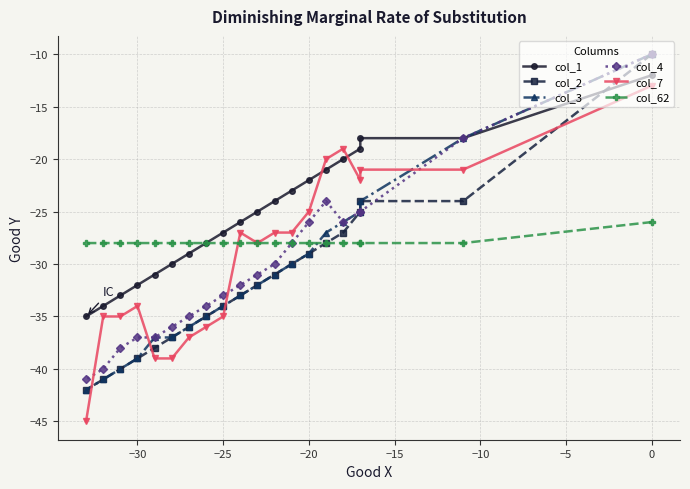

True or false: col_7 and col_4 intersect in this chart.

True